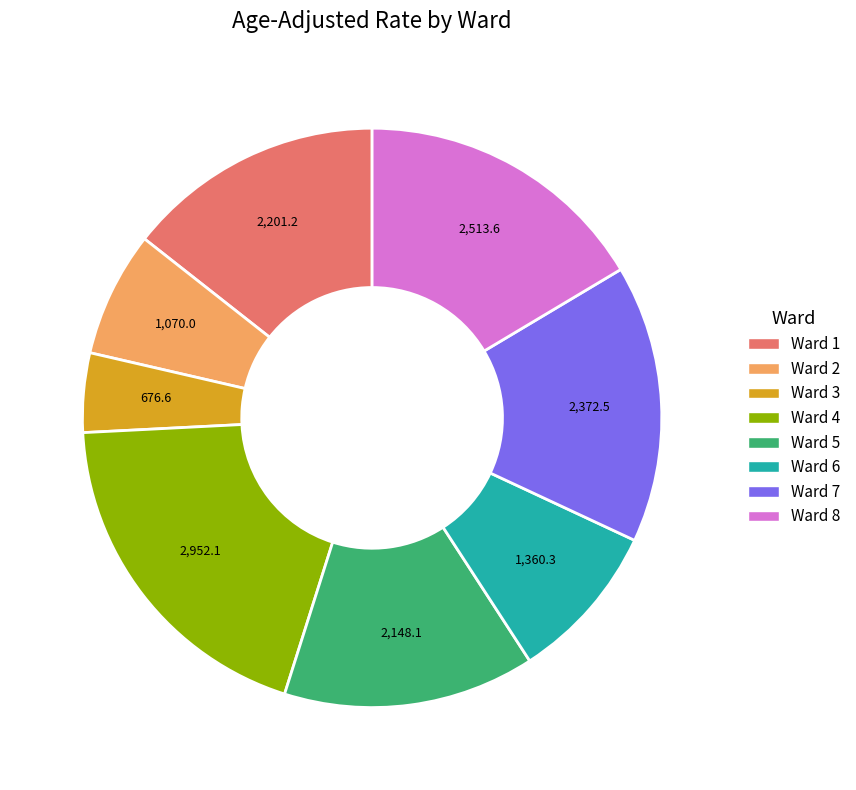

How many segments does this pie chart have?

8